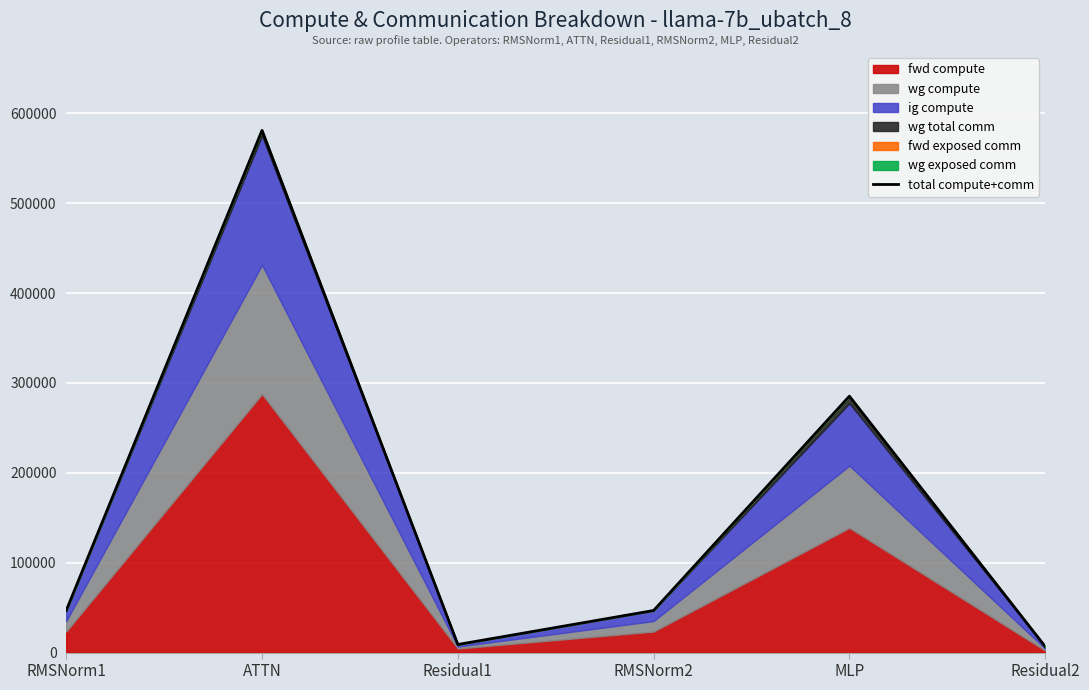

What value does the data have at RMSNorm2?

46815.7